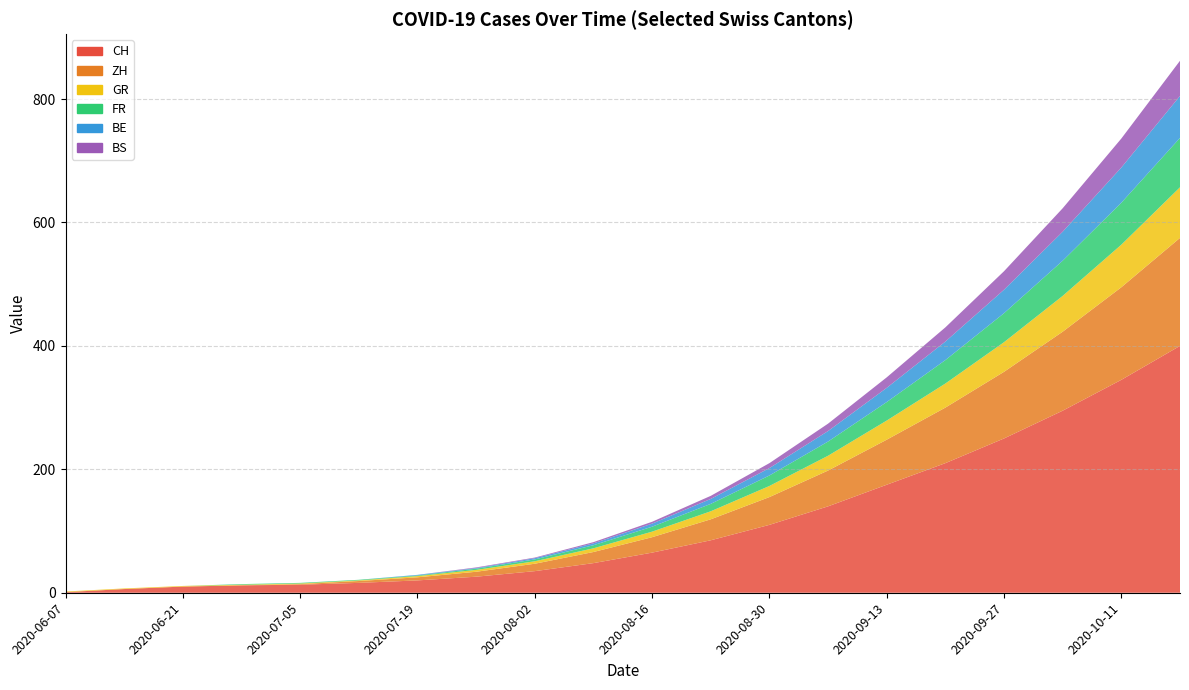

Reading left to right, extract all data points from this chart.

CH: 1	6	10	12	13	16	20	26	35	48	65	85	110	140	175	210	250	295	345	400
ZH: 0	0	0	0	1	3	5	8	12	18	25	34	45	58	73	90	108	128	150	175
GR: 1	1	1	1	1	1	2	3	4	6	9	13	18	24	31	39	48	58	69	82
FR: 0	0	0	1	1	1	1	2	3	5	8	12	17	23	30	38	47	57	68	80
BE: 0	0	0	0	0	0	1	1	2	3	5	8	12	17	23	30	38	47	57	68
BS: 0	0	0	0	0	0	0	1	1	2	3	5	8	12	17	23	30	38	47	57